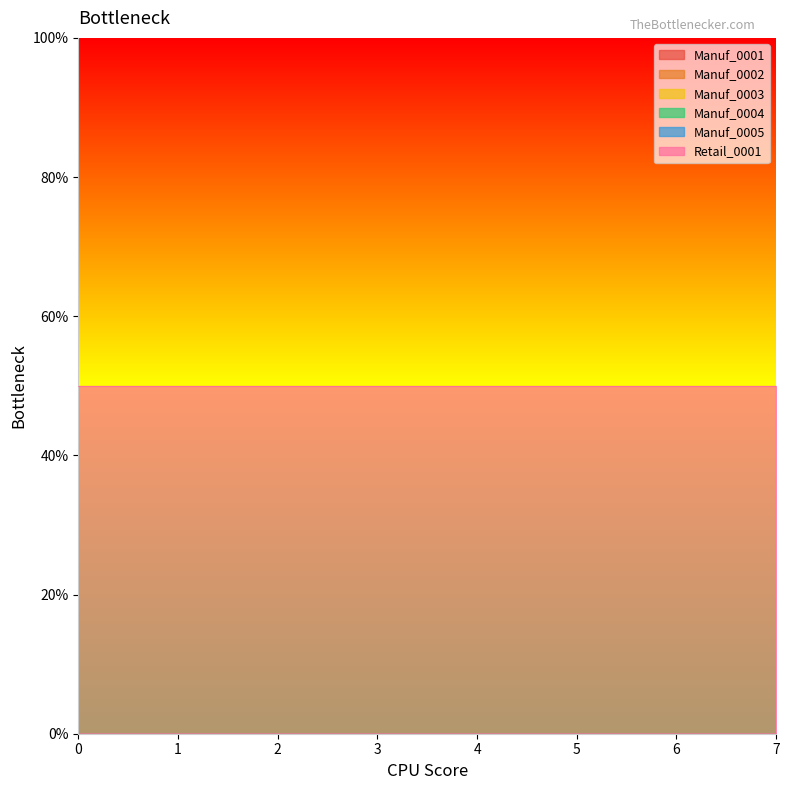

How many categories are shown in the chart?

8